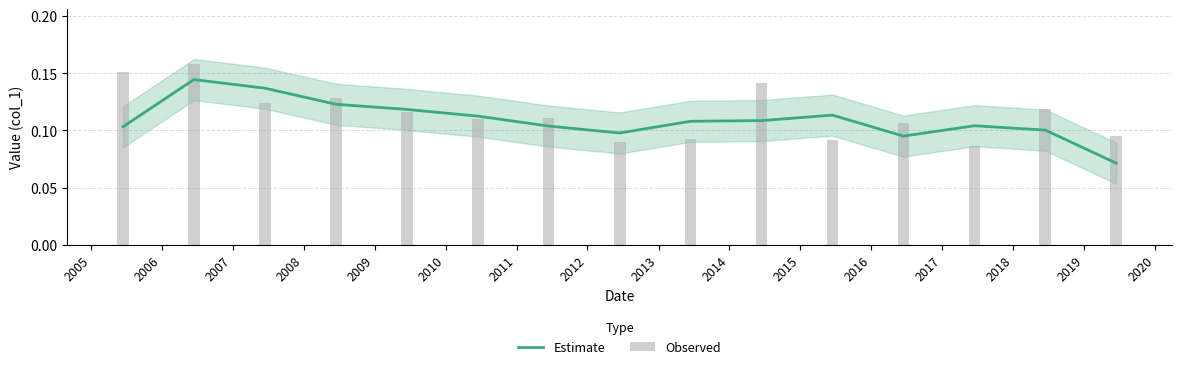

Does the chart contain stacked bars?

No